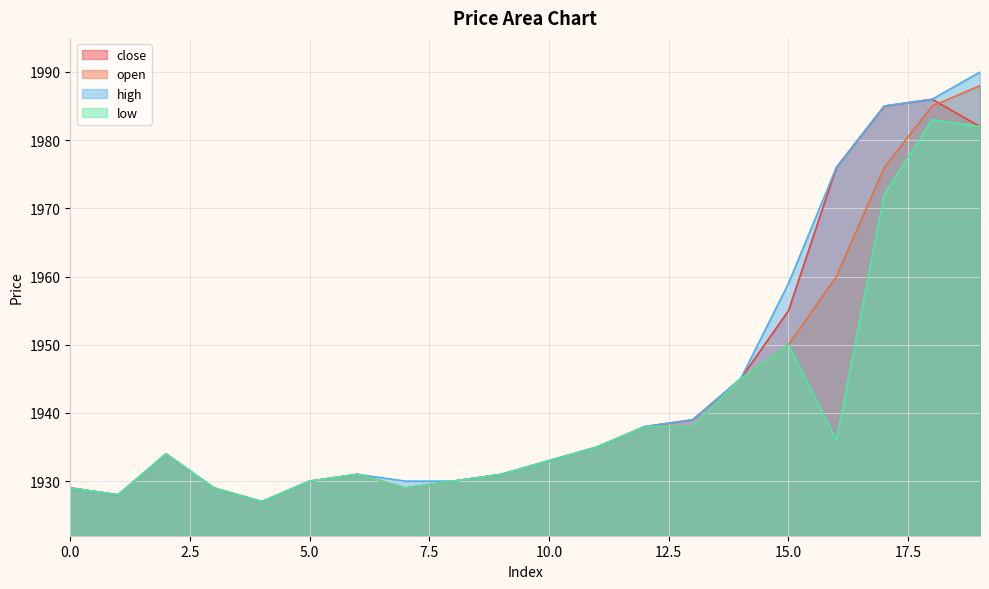

Is it true that open equals 1133 at 5.0?

False